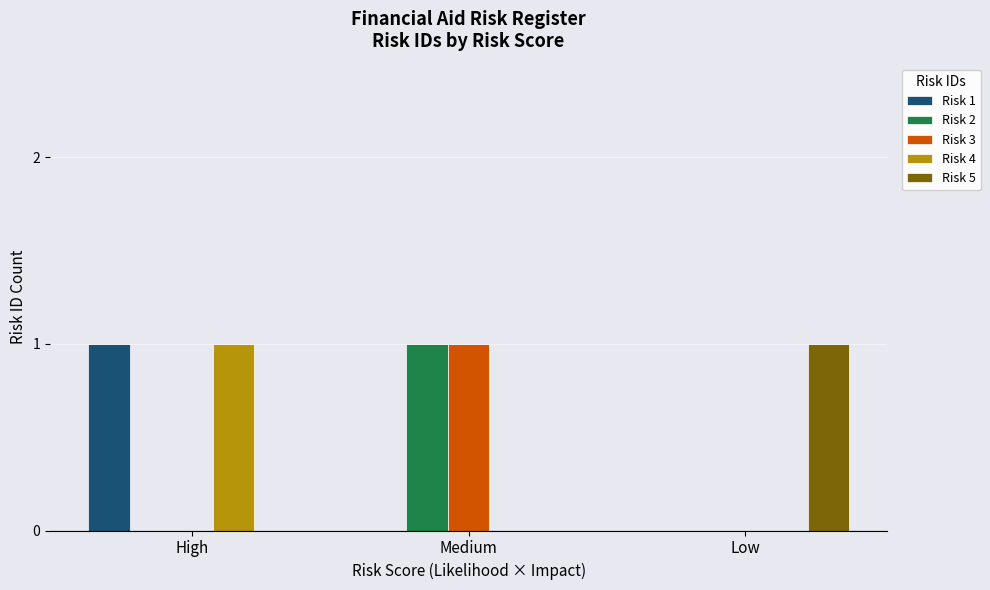

Is the value of Risk 1 at High greater than the value of Risk 5 at High?

Yes